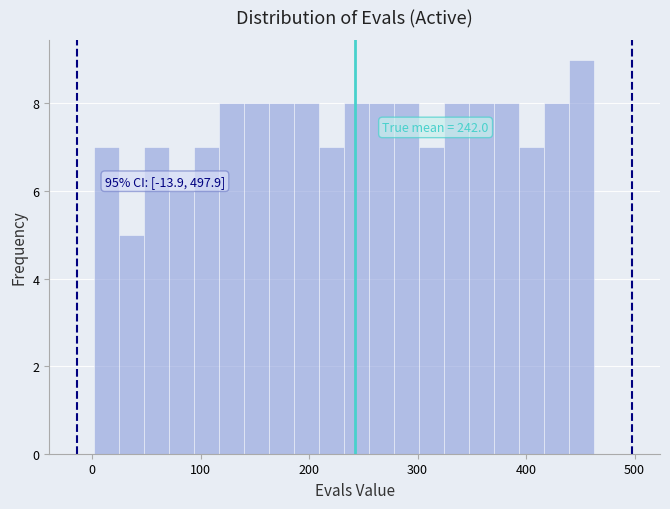

Around what value on the x-axis is the tallest bar? Give the approximate position of its centre, as read against the axis.

450